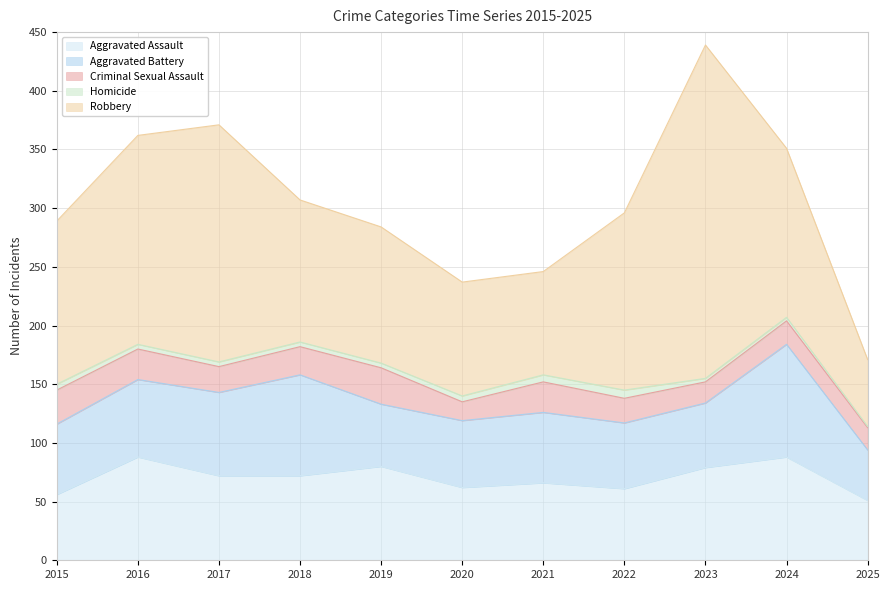

At which category does Robbery reach its first local valley?

2021